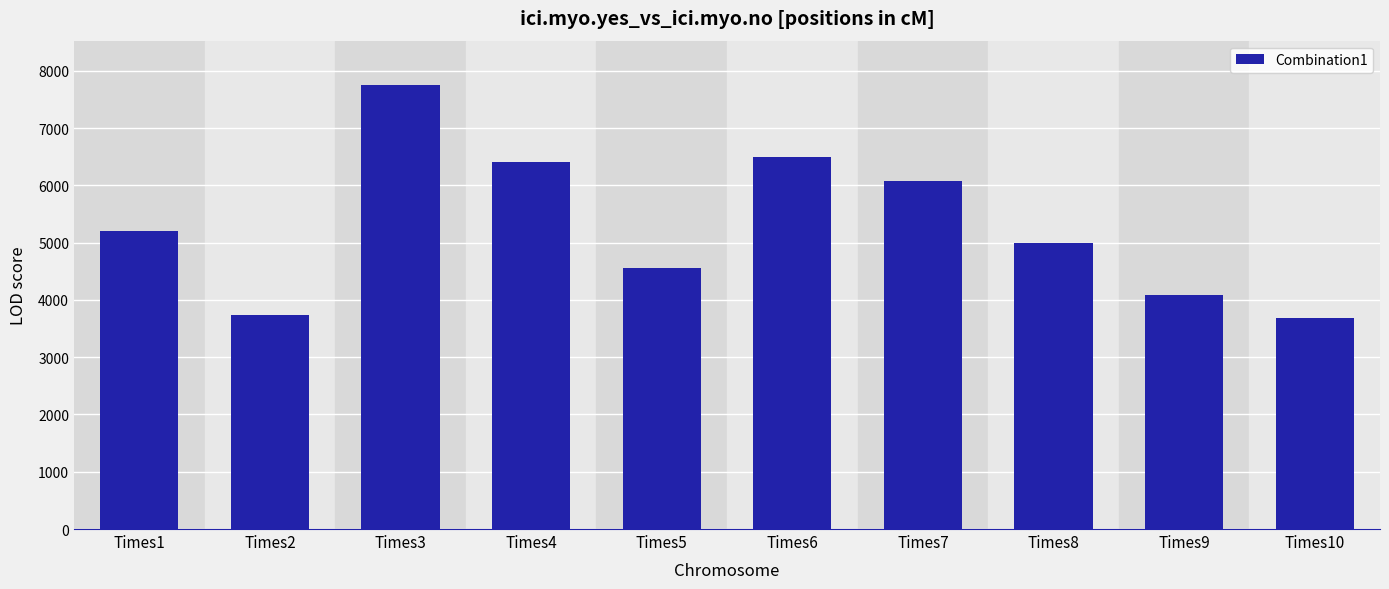

How many series are shown in this chart?

1